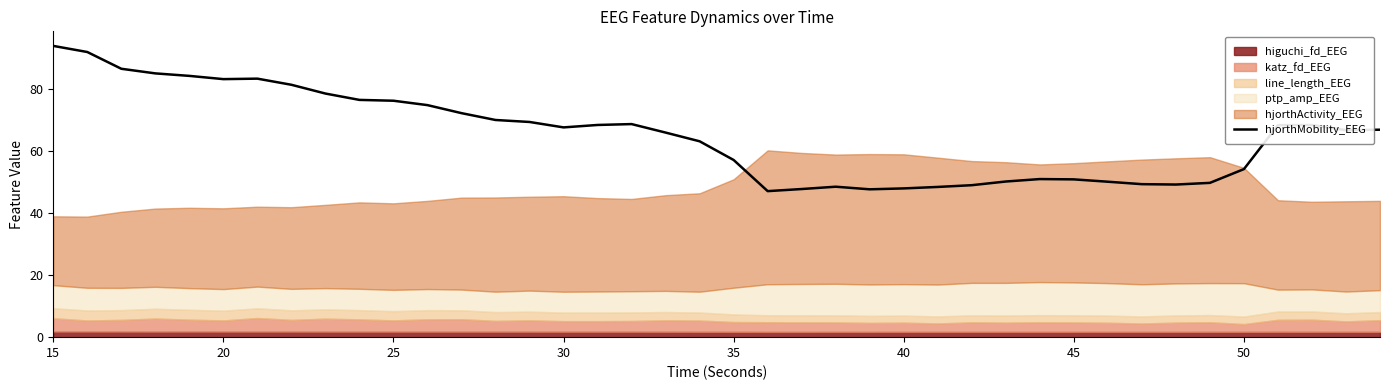

What is the maximum value for hjorthMobility_EEG?

93.7